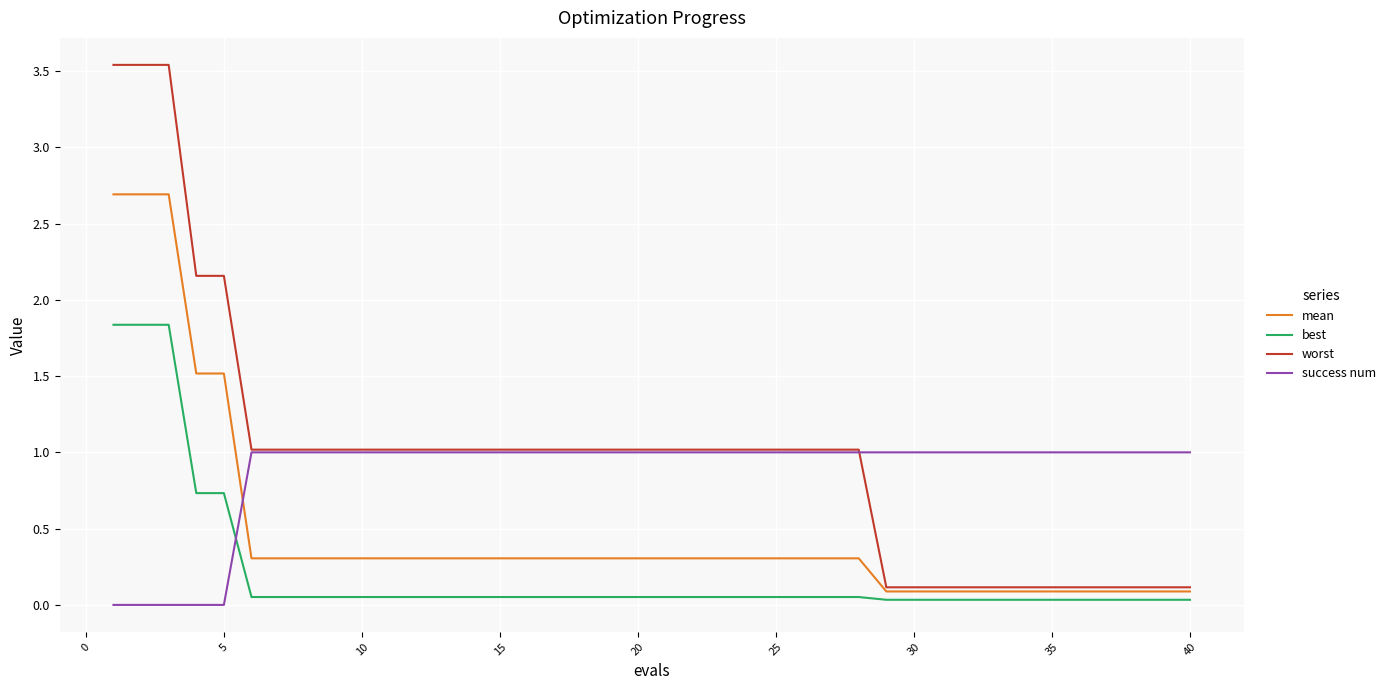

Rank the series by their maximum value, from highest to lowest.

worst, mean, best, success num